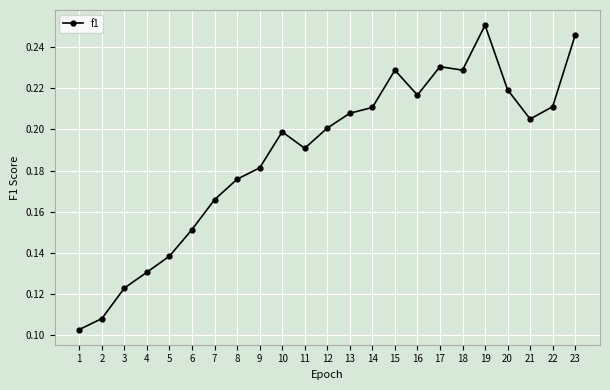

The chart shows a value of 0.1 at 20. True or false?

False